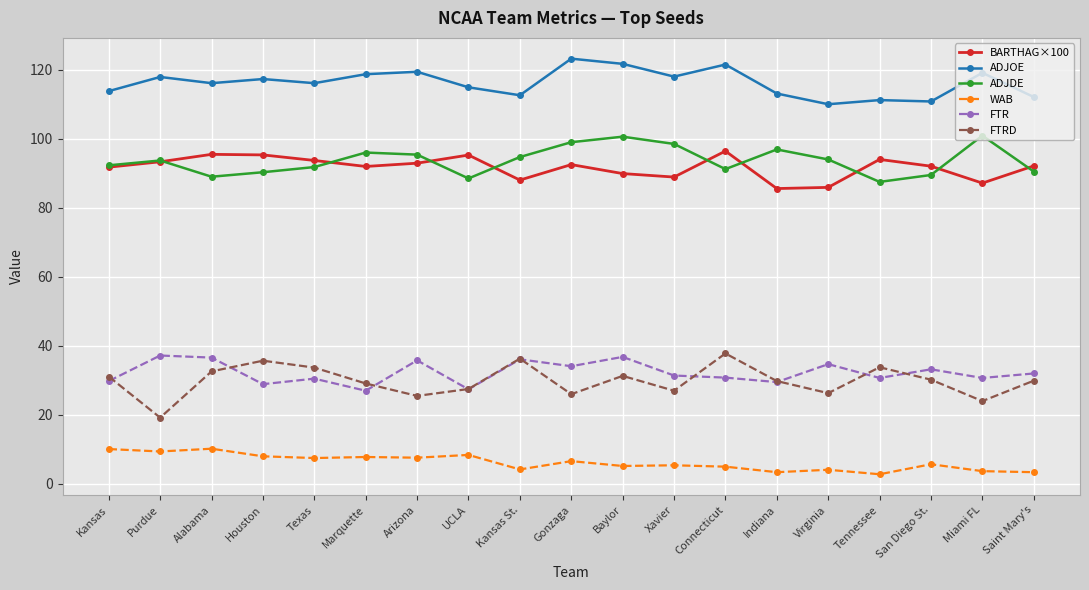

At which label does FTRD reach its peak?

Connecticut